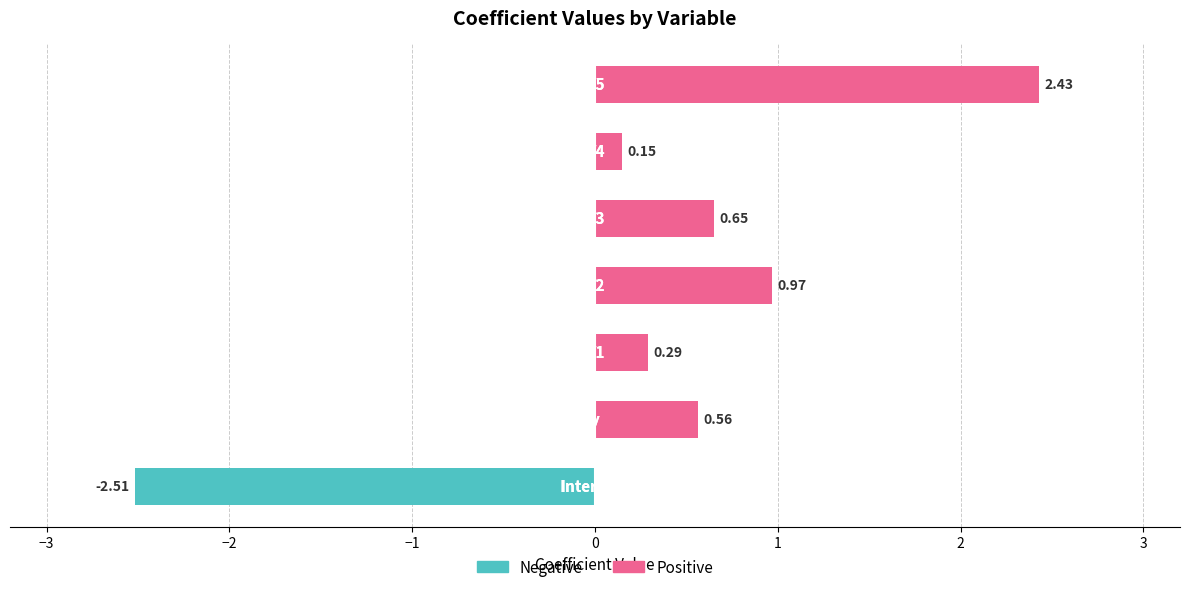

The value of Negative at 1 is 1.7. True or false?

False